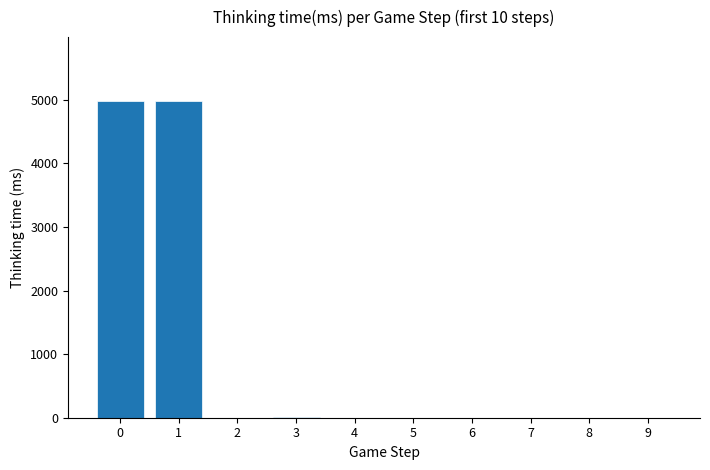

What is the maximum value shown in the chart?

4990